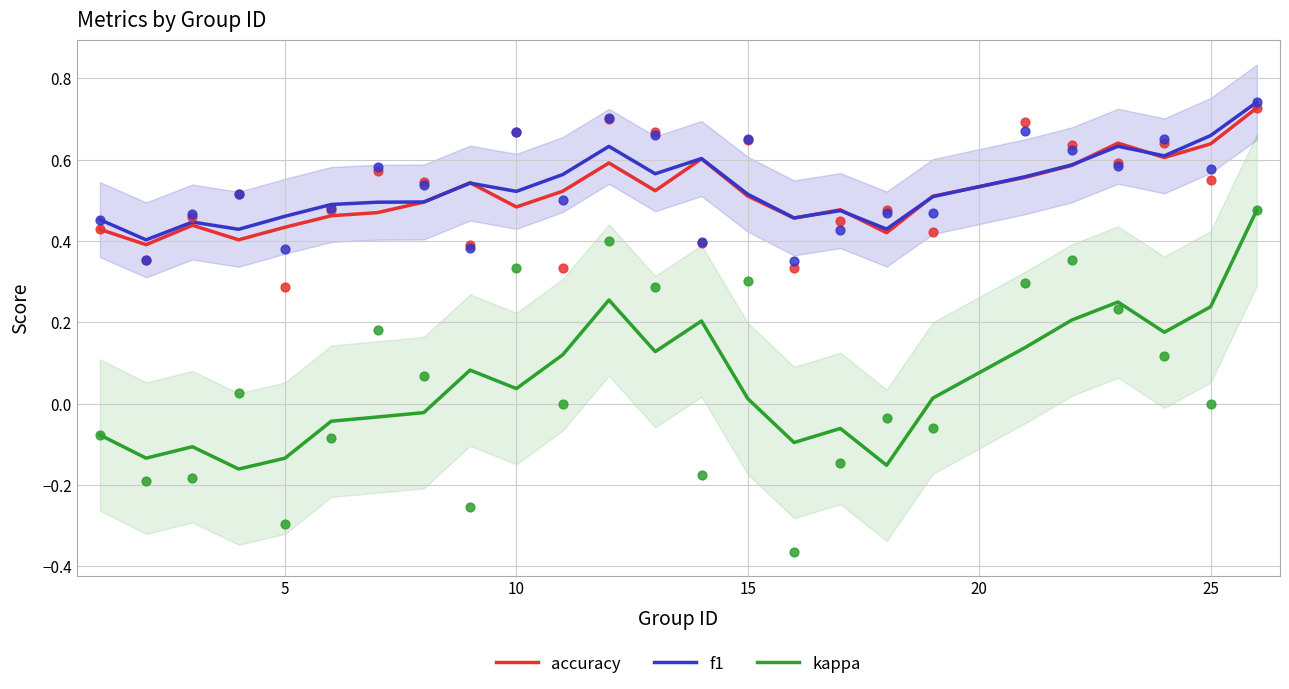

True or false: kappa and accuracy intersect in this chart.

False